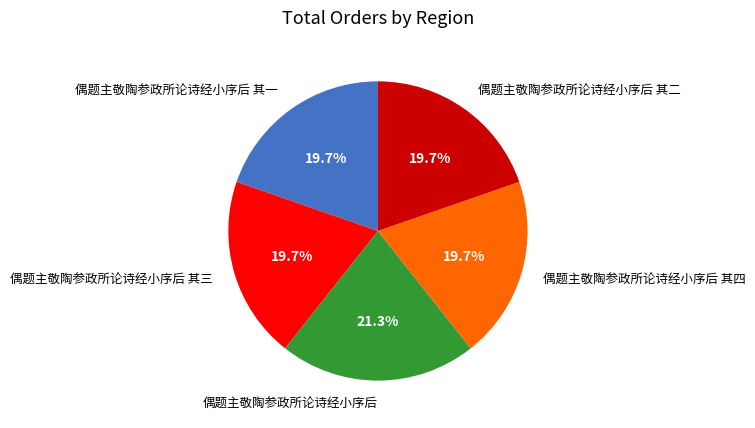

How many segments does this pie chart have?

5